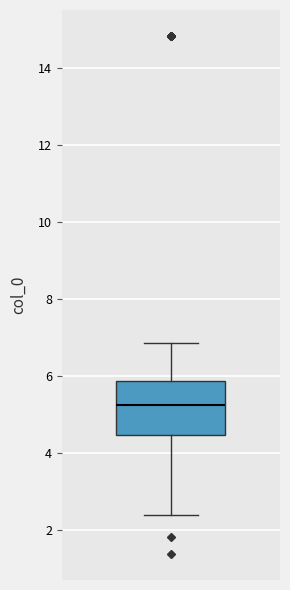

Where is the lower edge of the box on the y-axis? The values are not printed on the chart, so give them approximately, as read against the axis.

4.4